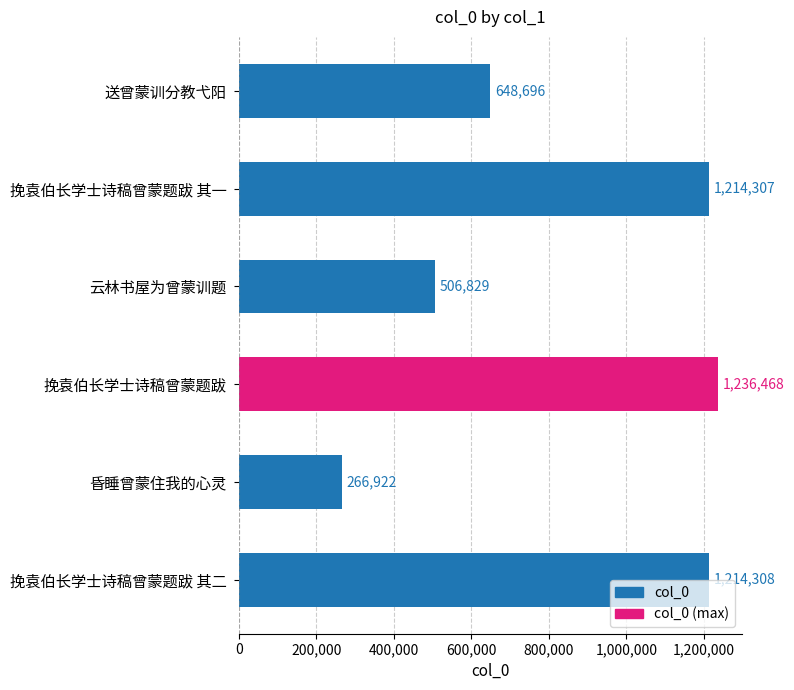

Read the value at 挽袁伯长学士诗稿曾蒙题跋 其二.

1214308